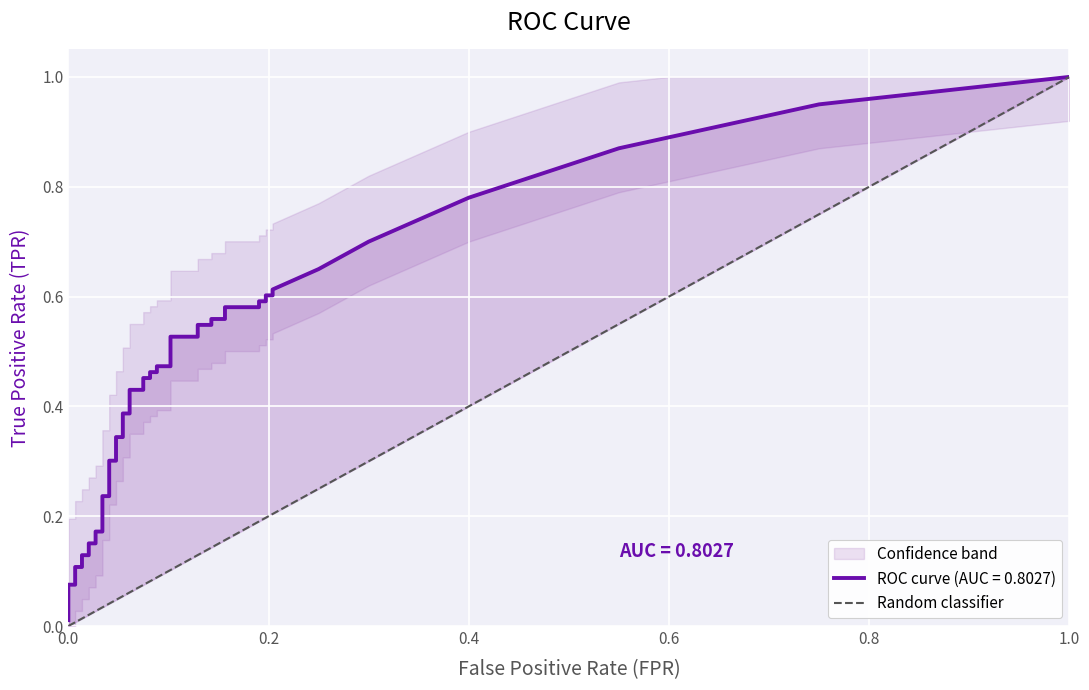

The value at 0.2 is 0. True or false?

False